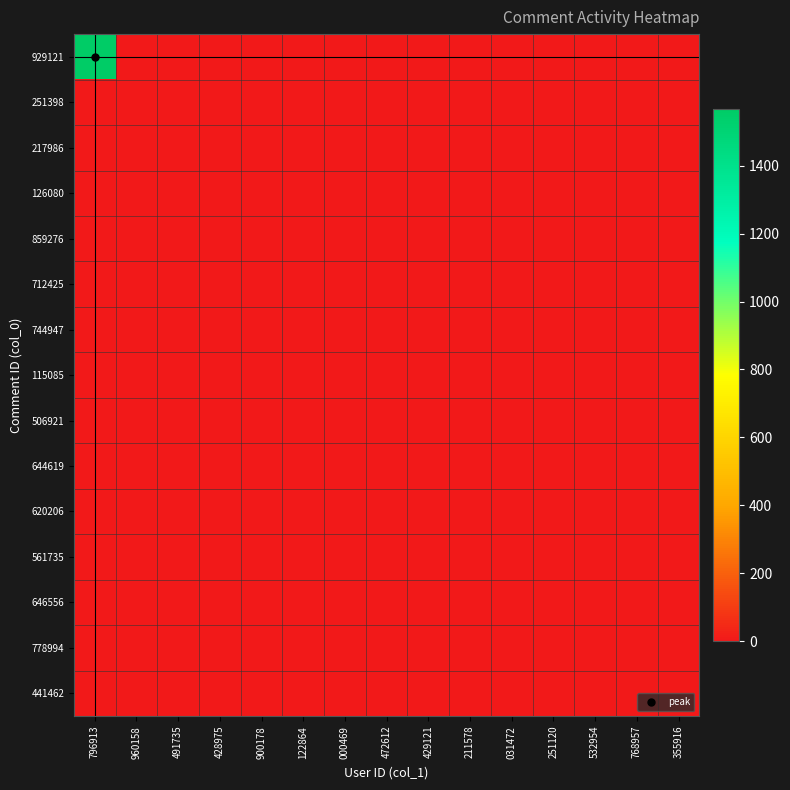

Count the number of categories in the chart.

15